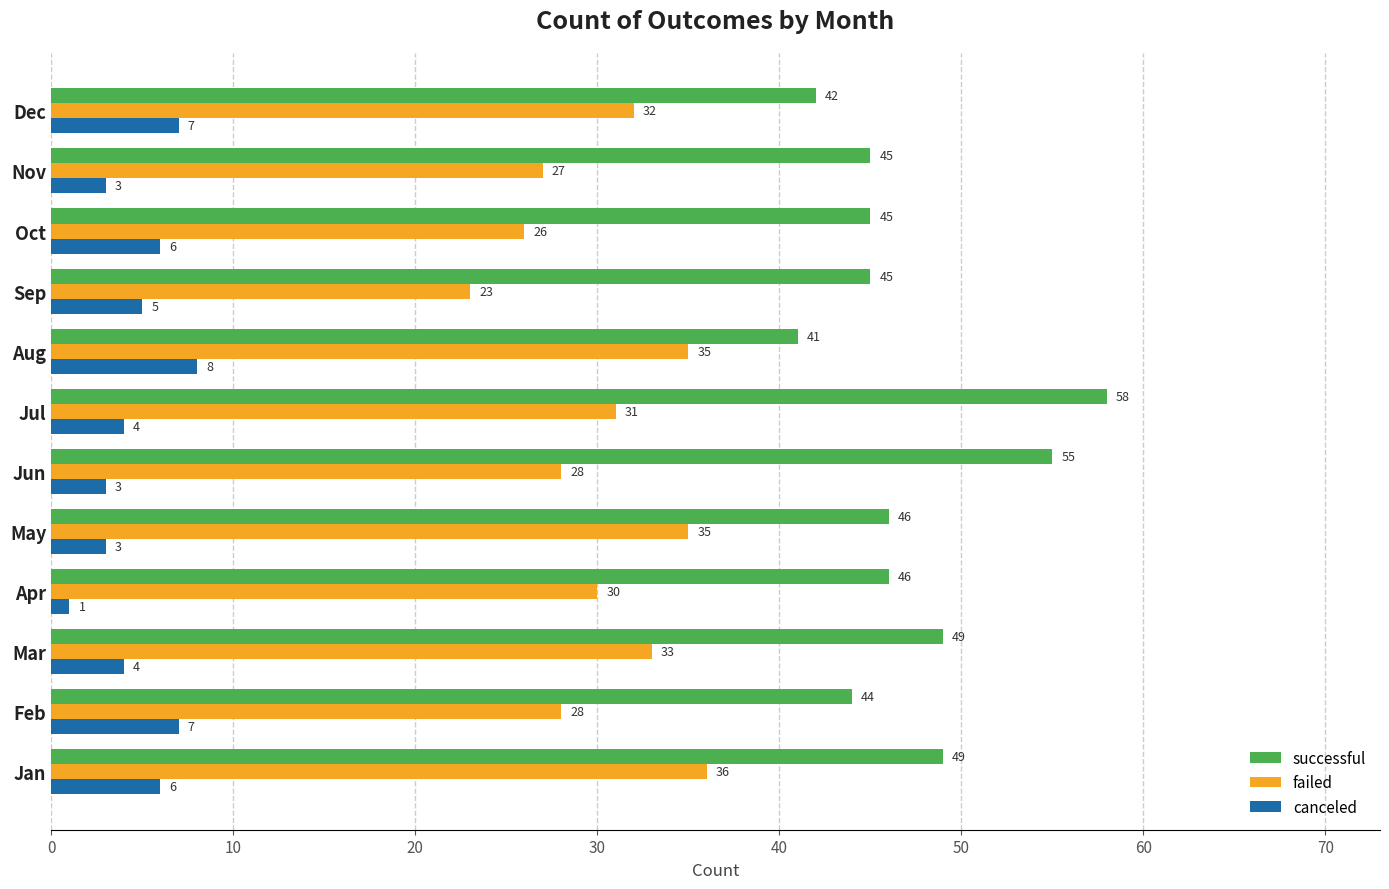

At which category does the chart reach its minimum across all series?

Apr